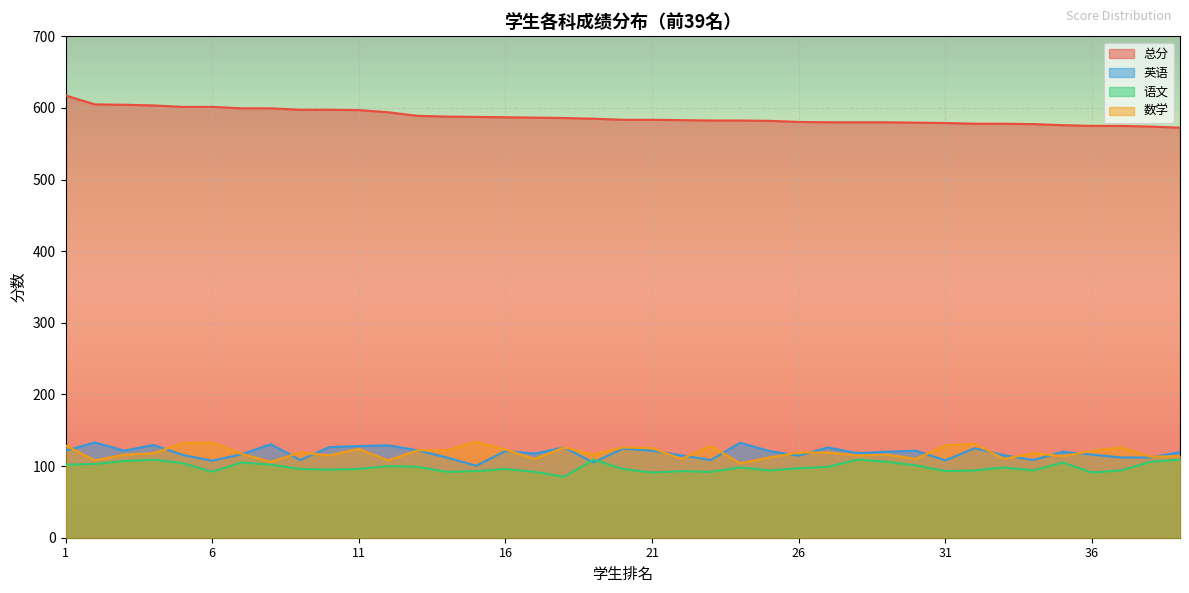

At which category does 数学 reach its first local peak?

6